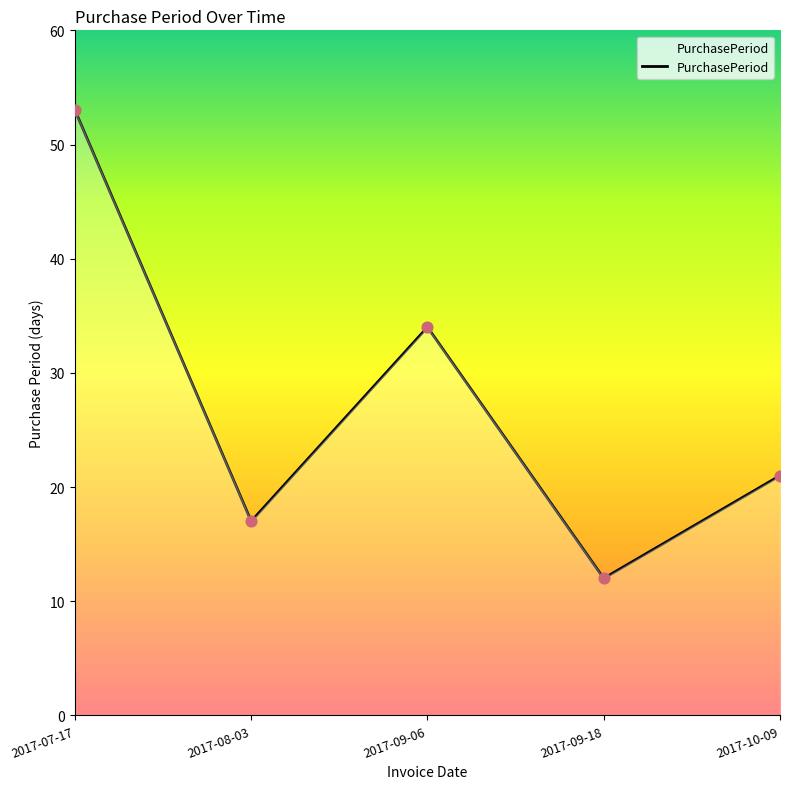

Between 2017-07-17 and 2017-10-09, which is larger?

2017-07-17